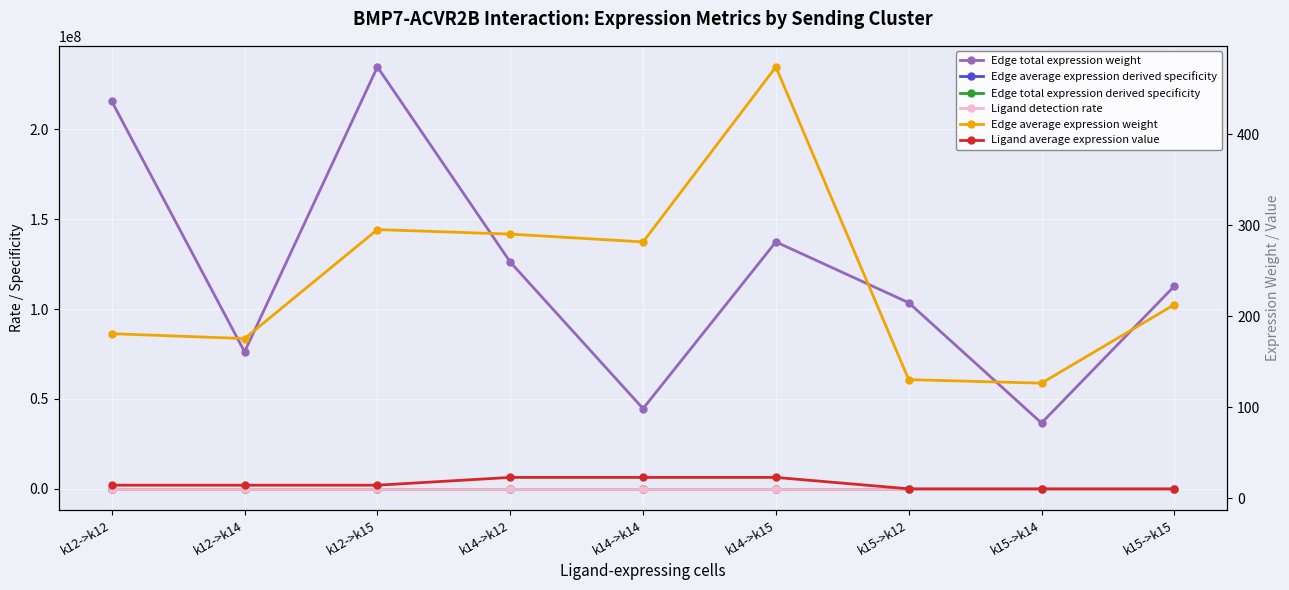

What are all the series names shown in the legend?

Edge total expression weight, Edge average expression derived specificity, Edge total expression derived specificity, Ligand detection rate, Edge average expression weight, Ligand average expression value